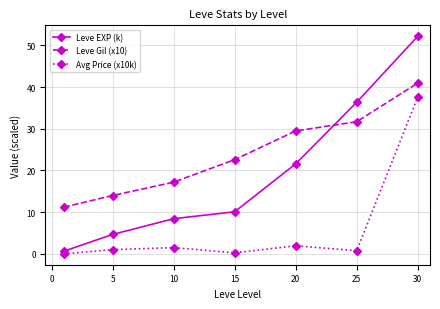

Rank the series by their average value, from highest to lowest.

Leve Gil (x10), Leve EXP (k), Avg Price (x10k)